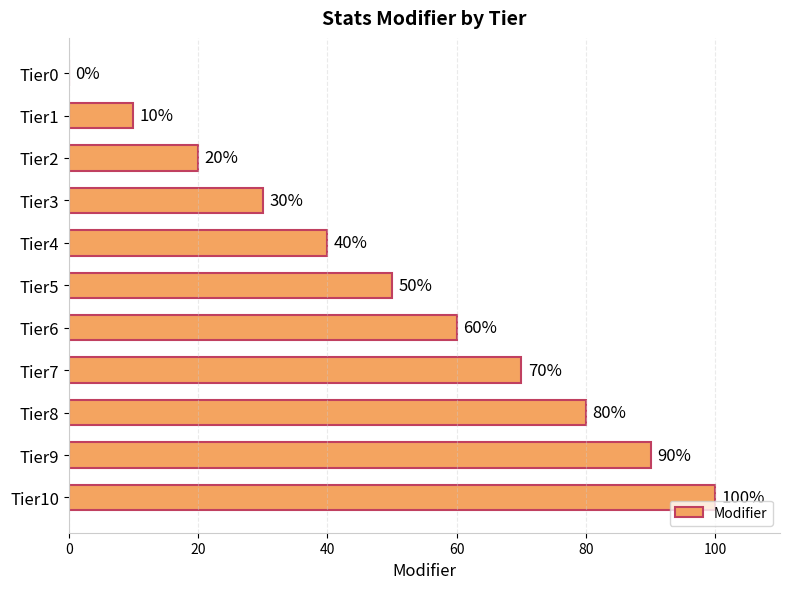

At which label is the value closest to 50?

Tier5